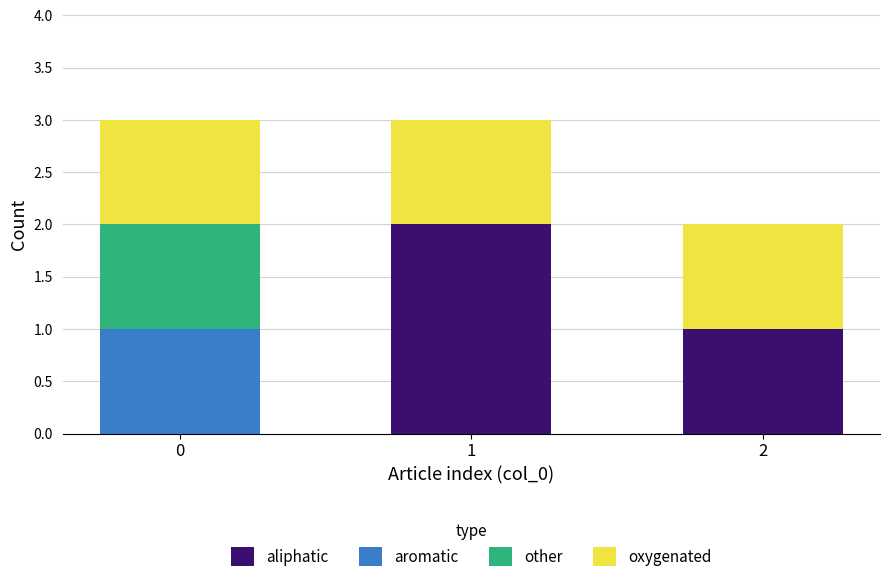

How many distinct data groups are displayed?

4